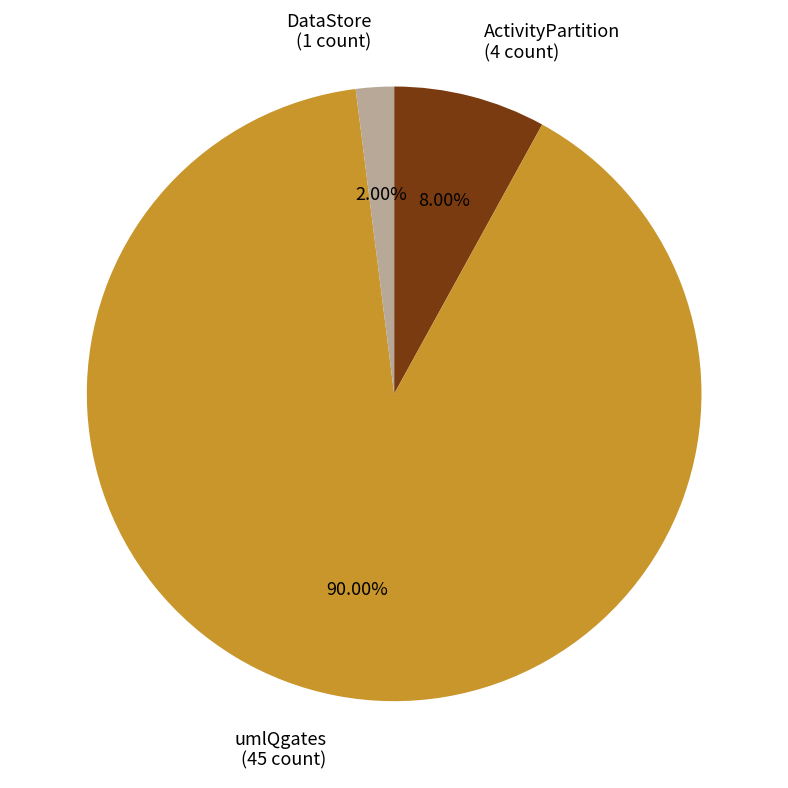

Is umlQgates the majority of the pie?

Yes